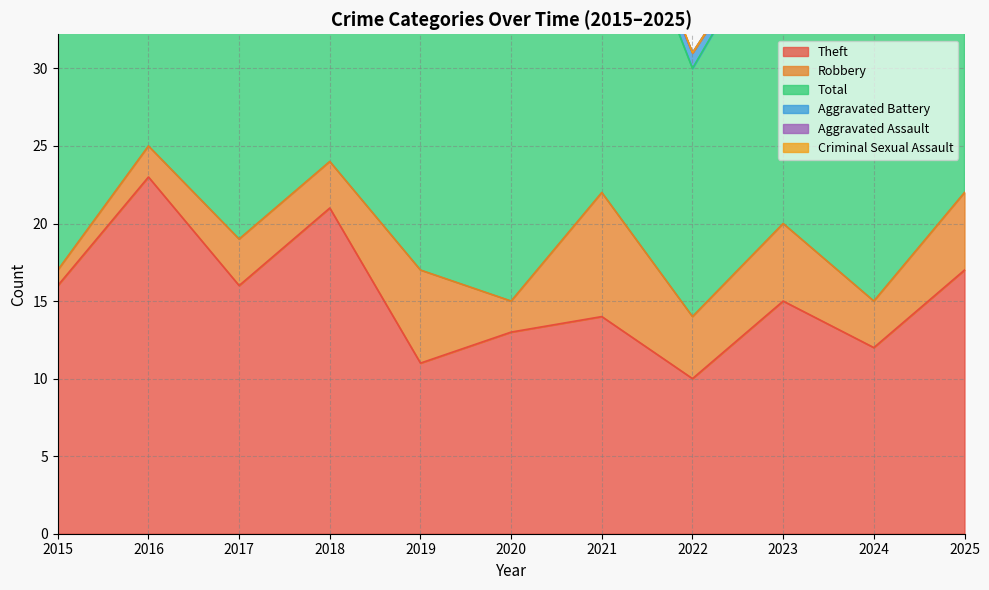

Reading left to right, transcribe all the data shown in this chart.

Theft: 2015=16	2016=23	2017=16	2018=21	2019=11	2020=13	2021=14	2022=10	2023=15	2024=12	2025=17
Robbery: 2015=1	2016=2	2017=3	2018=3	2019=6	2020=2	2021=8	2022=4	2023=5	2024=3	2025=5
Total: 2015=17	2016=28	2017=20	2018=28	2019=19	2020=19	2021=23	2022=16	2023=20	2024=22	2025=27
Aggravated Battery: 2015=0	2016=1	2017=1	2018=4	2019=1	2020=4	2021=0	2022=1	2023=0	2024=3	2025=1
Aggravated Assault: 2015=0	2016=2	2017=0	2018=0	2019=1	2020=0	2021=0	2022=0	2023=0	2024=2	2025=2
Criminal Sexual Assault: 2015=0	2016=0	2017=0	2018=0	2019=0	2020=0	2021=1	2022=0	2023=0	2024=2	2025=2